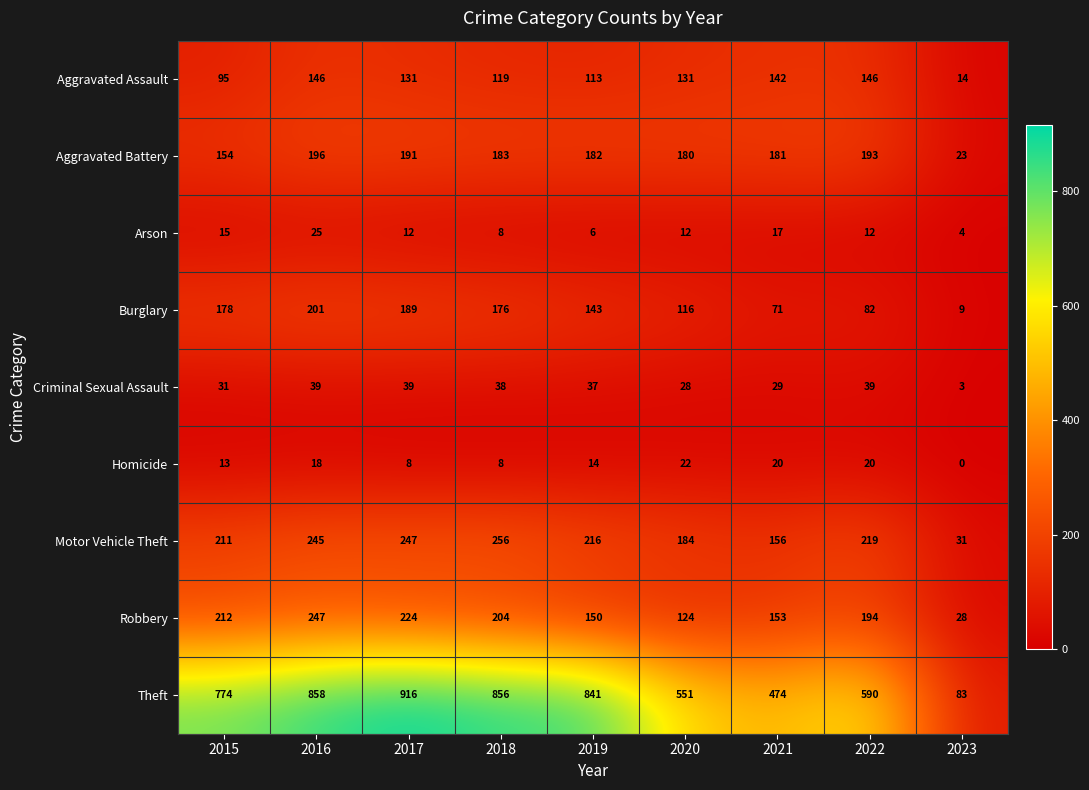

What value does the Robbery series have at 2023?

28